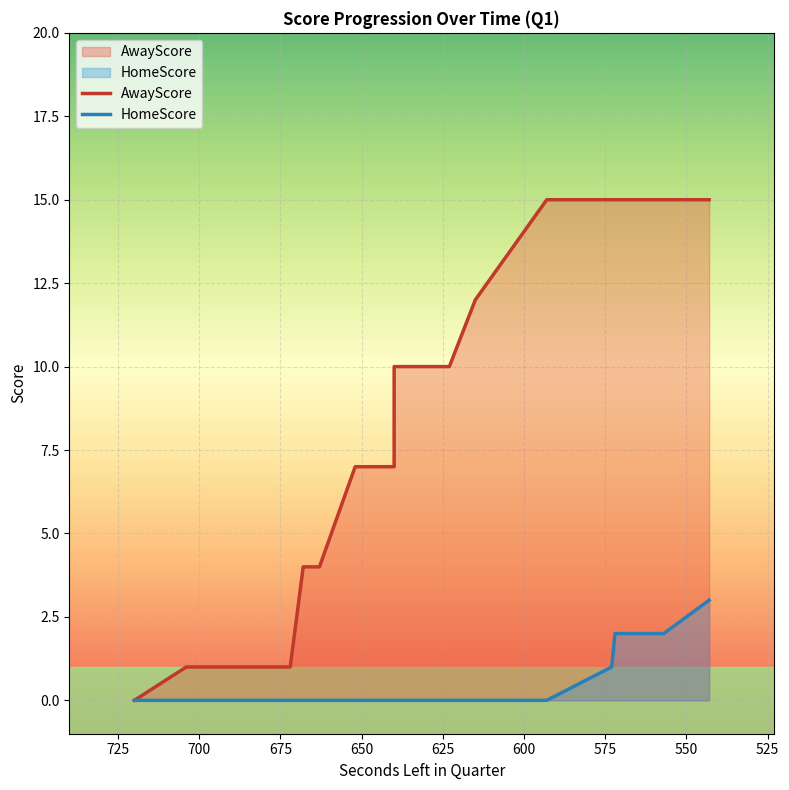

True or false: HomeScore and AwayScore cross at least once.

False